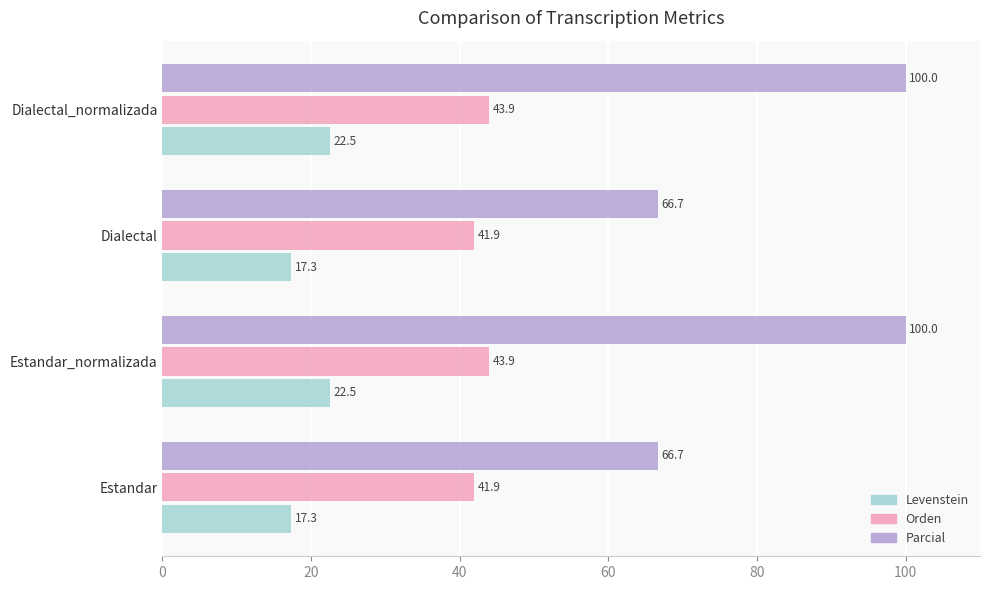

What is the sum of the Levenstein values at Dialectal and Dialectal_normalizada?

39.8